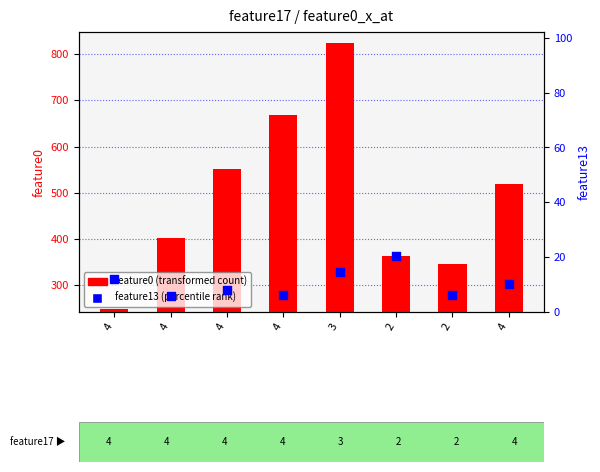

At how many categories does at least one series exceed 640?

2